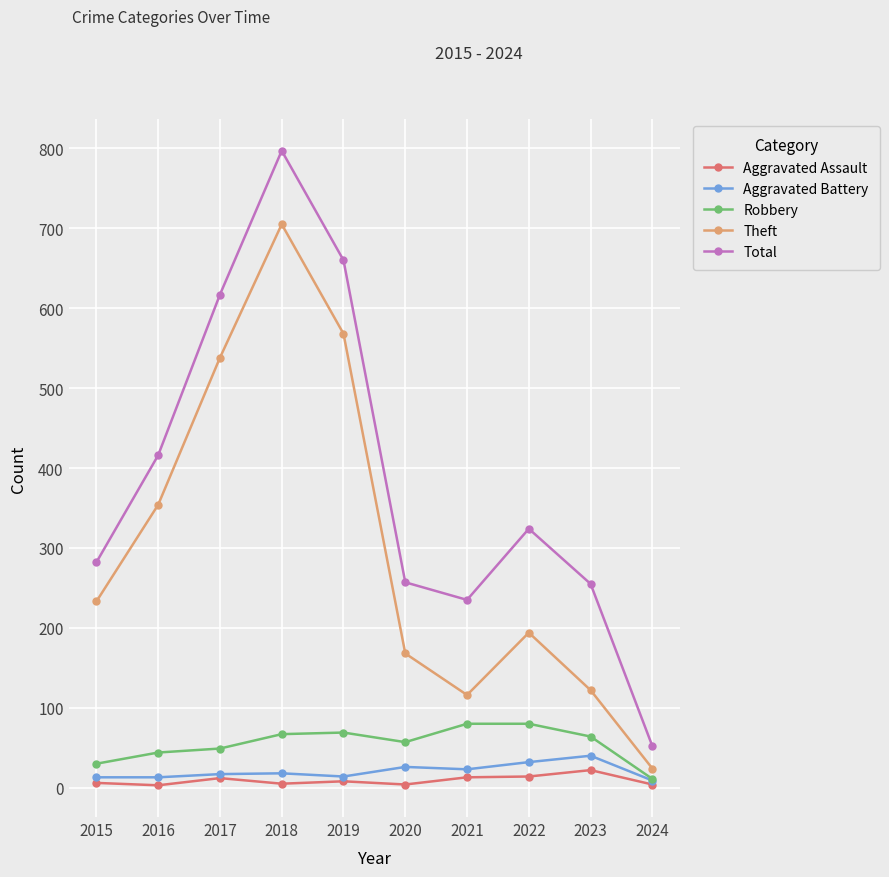

What is the smallest value displayed?

3